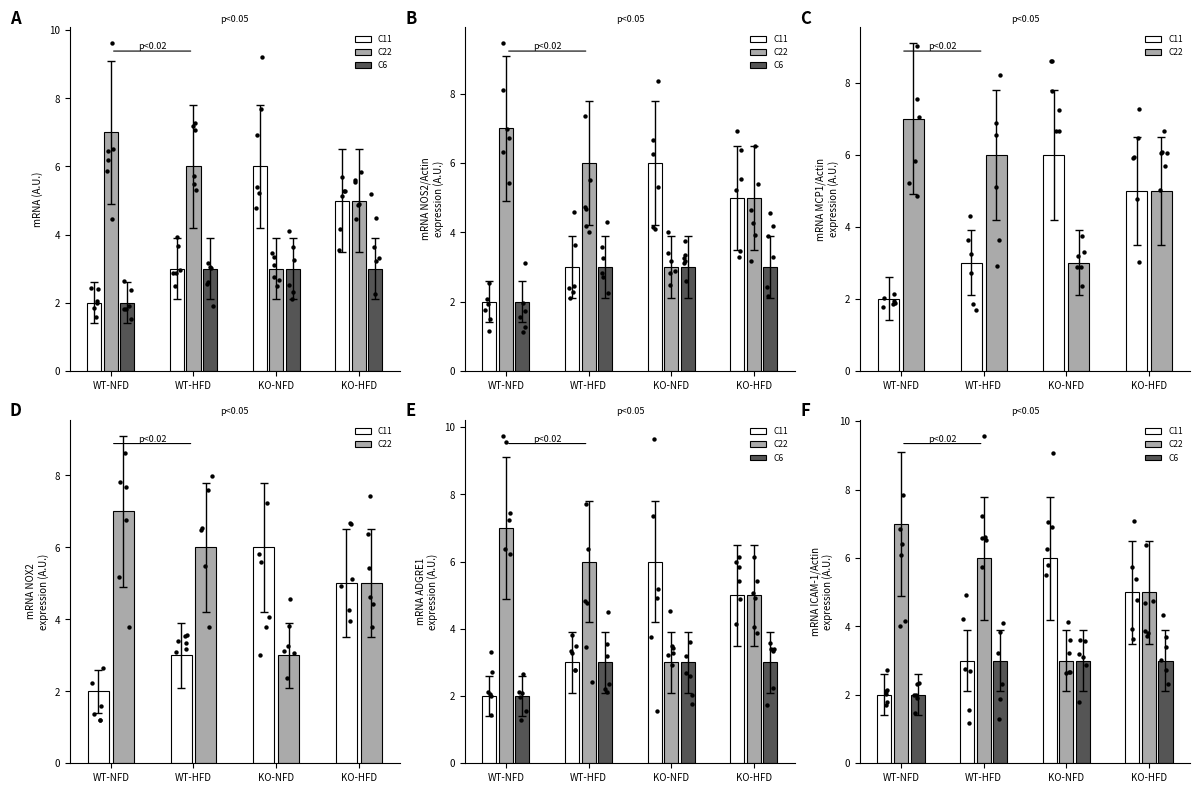

At which category is the sum across all series the highest?

KO-HFD